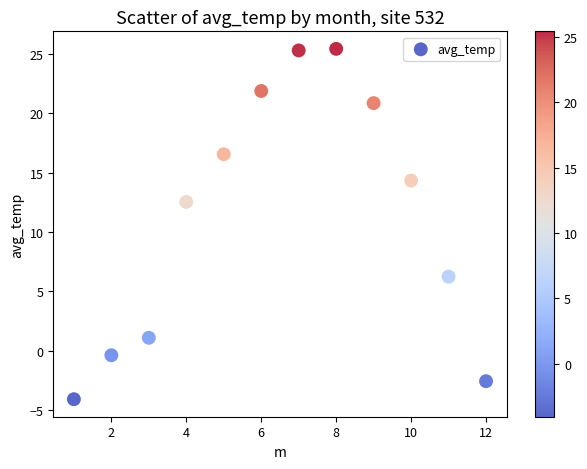

What Y value in the scatter plot is closest to 10?

12.5